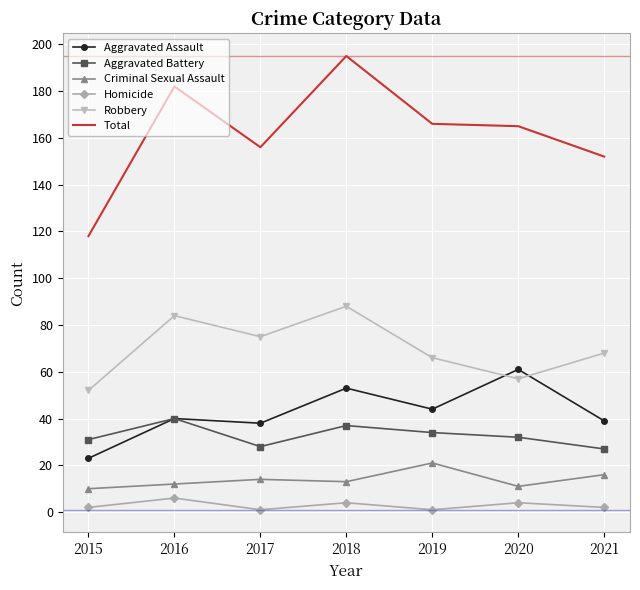

What is the average value of the Aggravated Assault series?

43